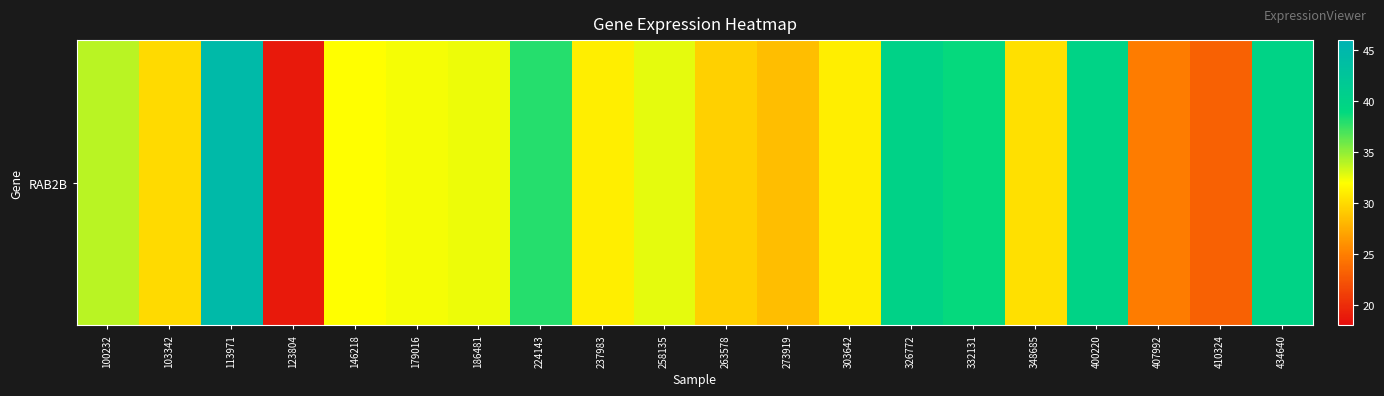

Which label corresponds to the largest value in the chart?

113971